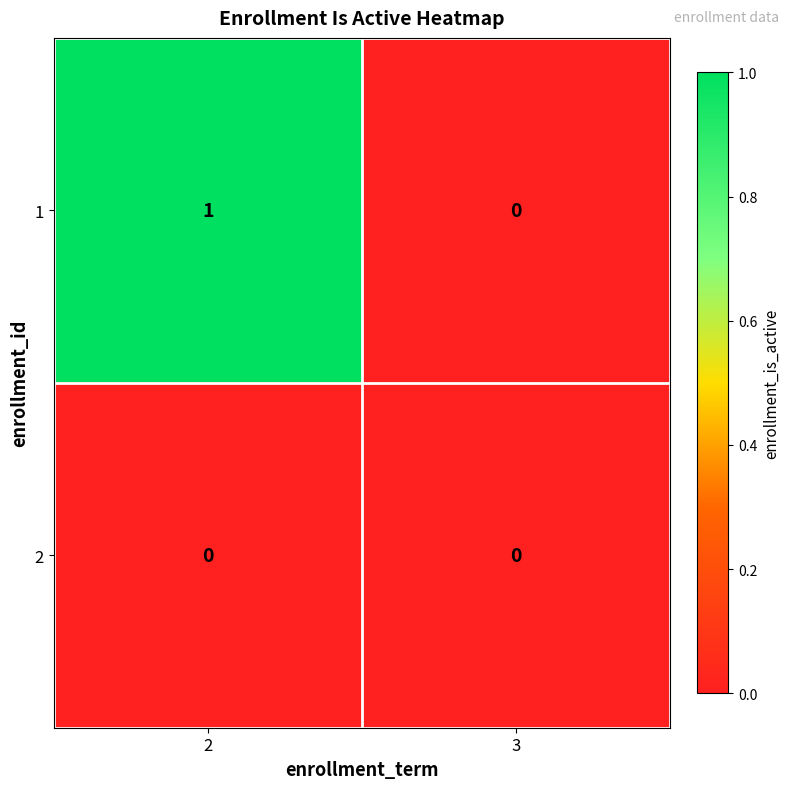

Where is 1 nearest to the value 0?

3